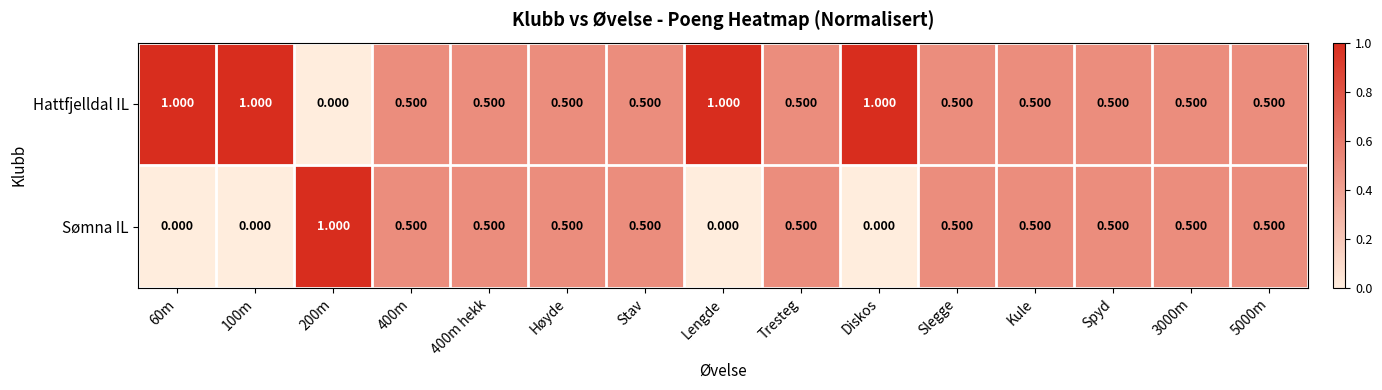

Rank the series by their average value, from highest to lowest.

Hattfjelldal IL, Sømna IL